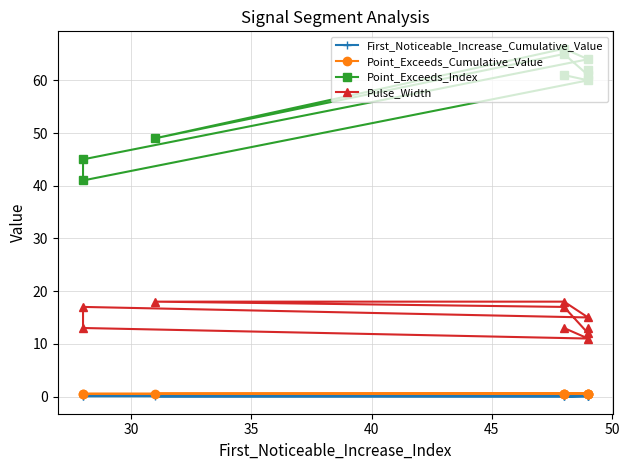

Does the chart display data point markers on the line(s)?

Yes